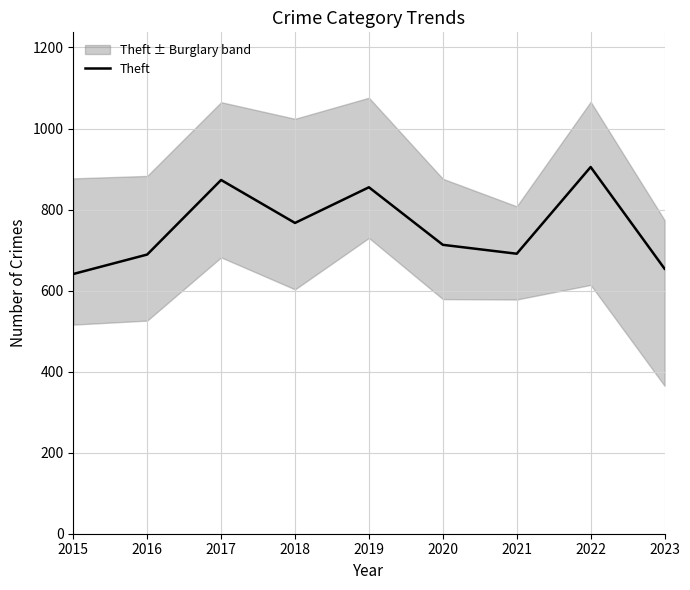

List the labels in order of value, smallest first.

2015, 2023, 2016, 2021, 2020, 2018, 2019, 2017, 2022